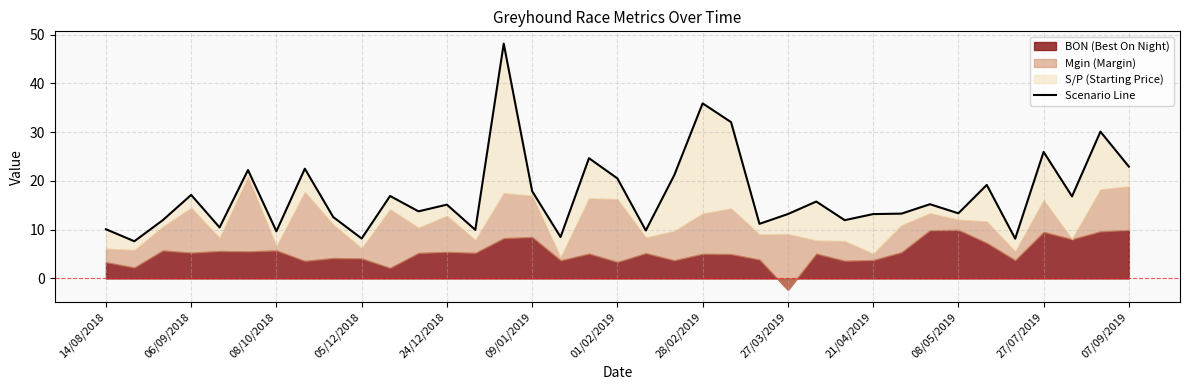

What is the difference between the second highest and second lowest values?

27.7